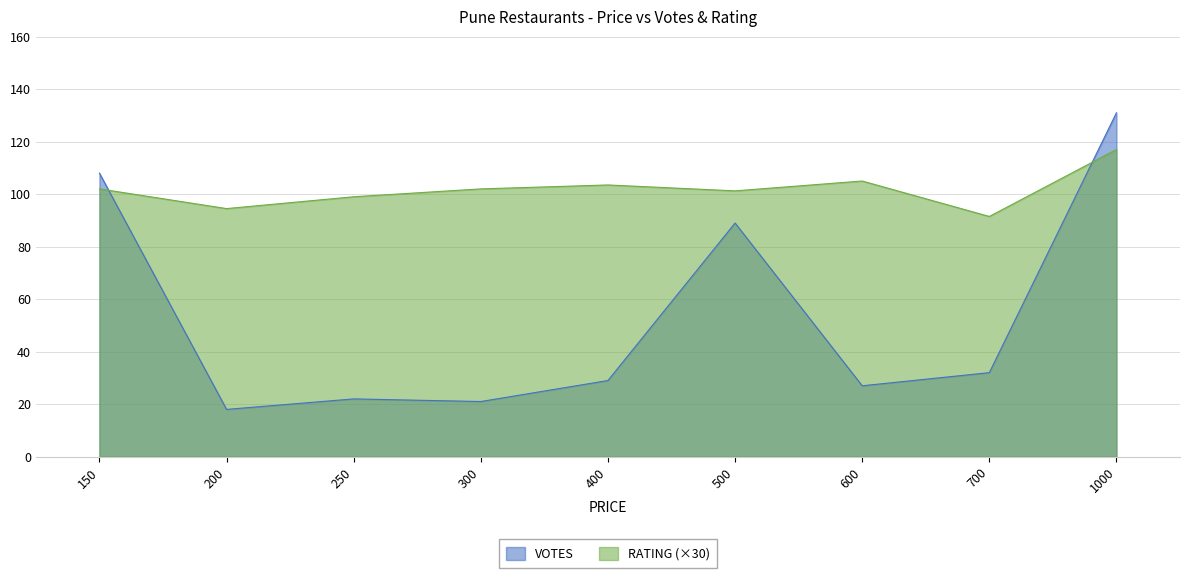

True or false: VOTES and RATING cross at least once.

True